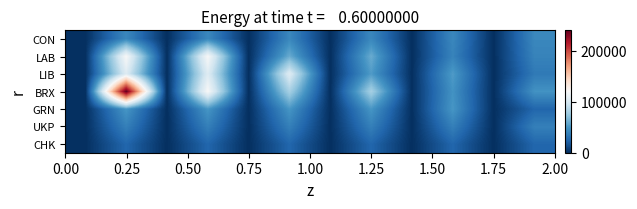

Which label corresponds to the largest value in the chart?

0.25